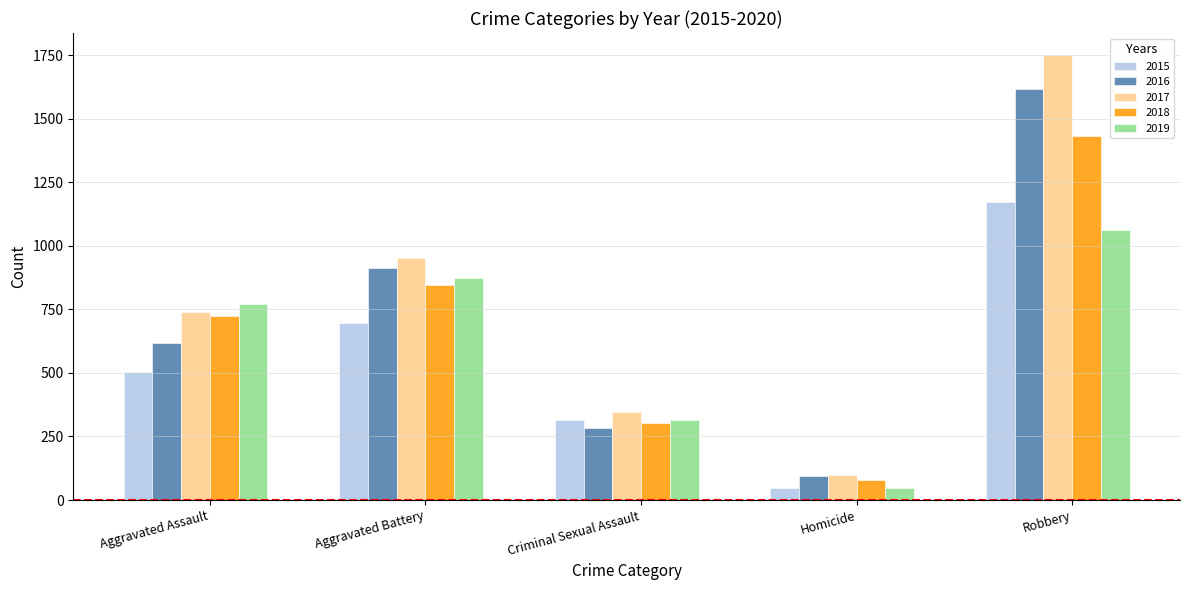

What is the difference between the highest and lowest values at Criminal Sexual Assault?

66